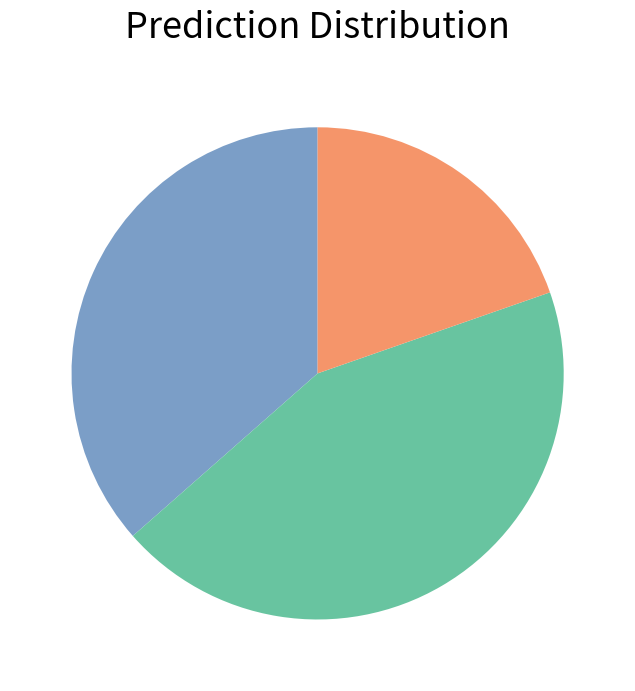

Is there a majority slice in this chart?

No